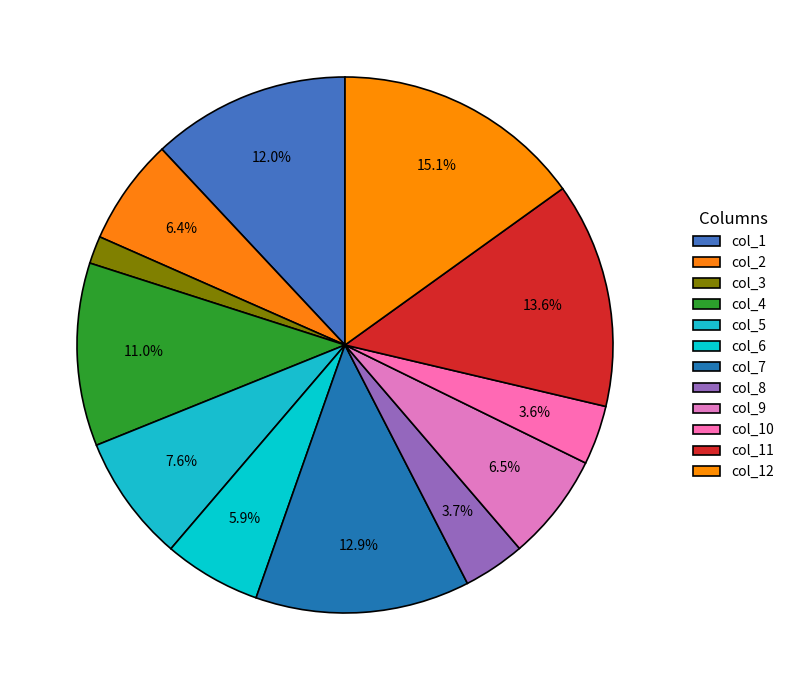

What percentage is NOT represented by col_6?

94.1%